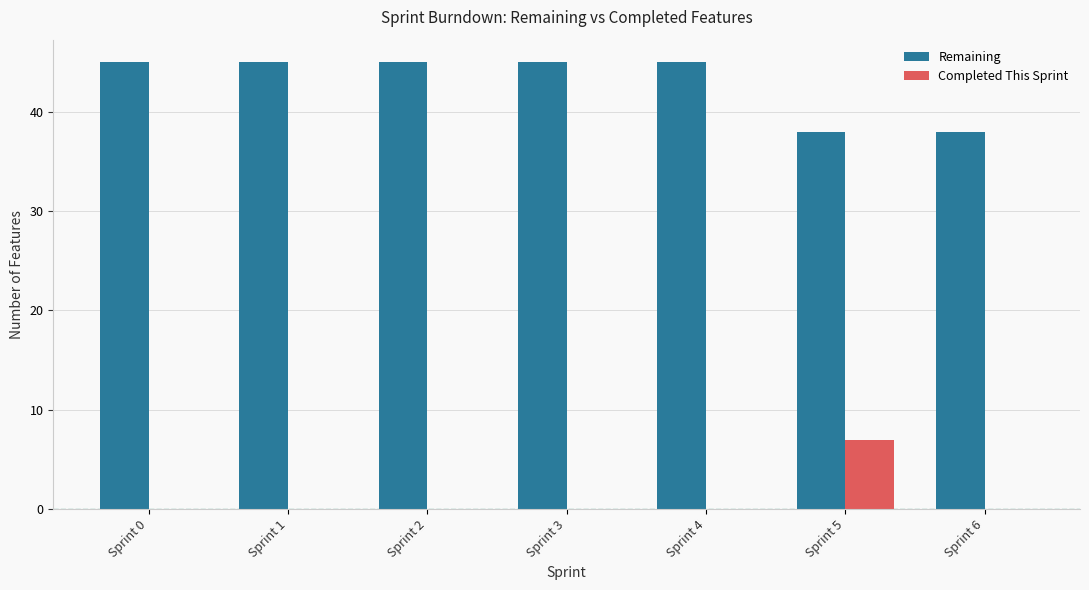

Reading left to right, extract all data points from this chart.

Remaining: Sprint 0=45	Sprint 1=45	Sprint 2=45	Sprint 3=45	Sprint 4=45	Sprint 5=38	Sprint 6=38
Completed This Sprint: Sprint 0=0	Sprint 1=0	Sprint 2=0	Sprint 3=0	Sprint 4=0	Sprint 5=7	Sprint 6=0